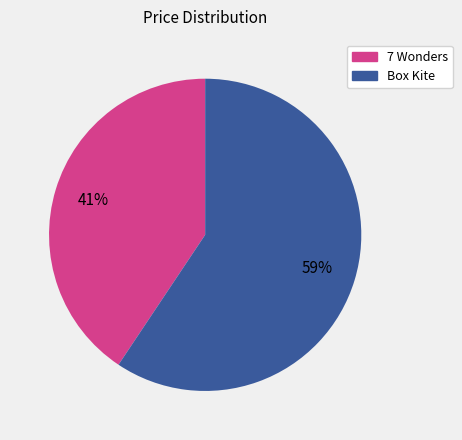

How many segments does this pie chart have?

2